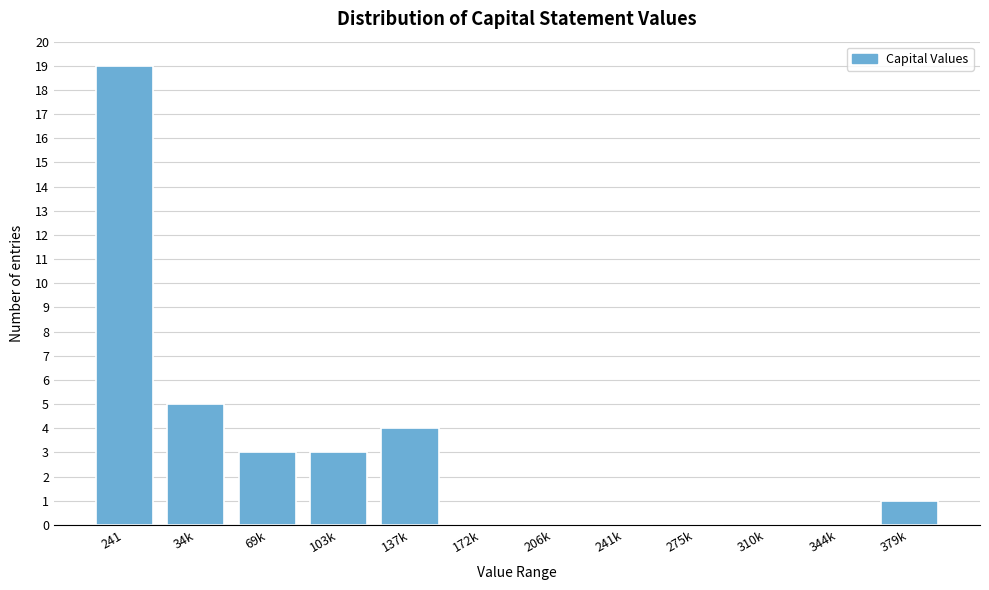

Reading right to left, transcribe all the data shown in this chart.

379k=1	344k=0	310k=0	275k=0	241k=0	206k=0	172k=0	137k=4	103k=3	69k=3	34k=5	241=19